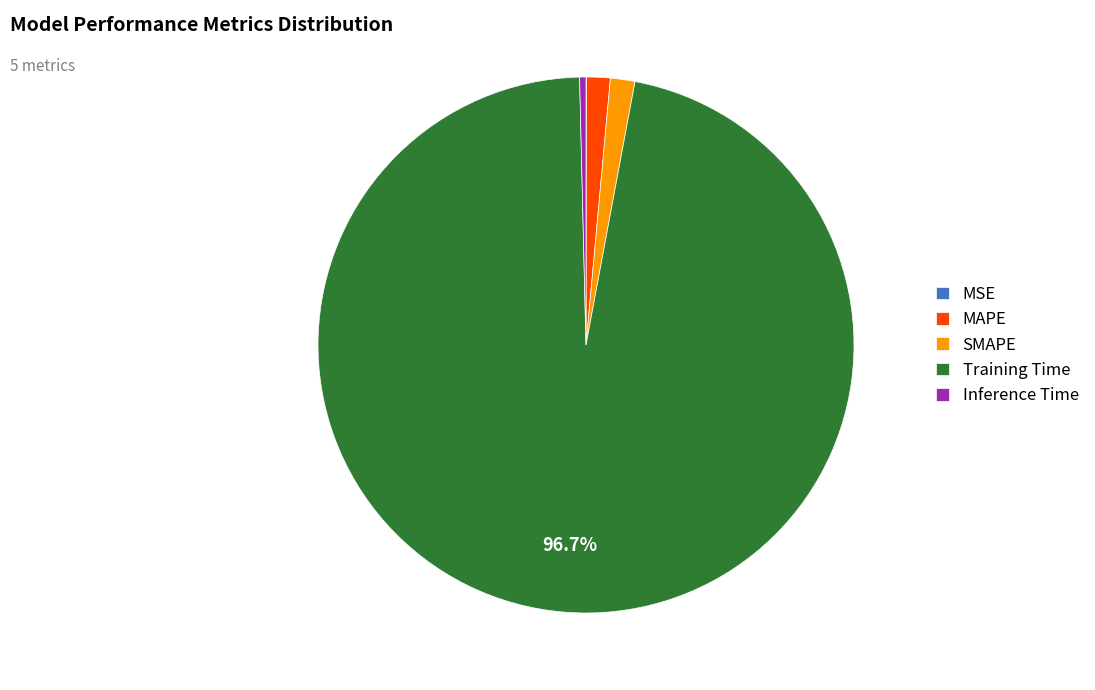

Is Training Time the majority of the pie?

Yes